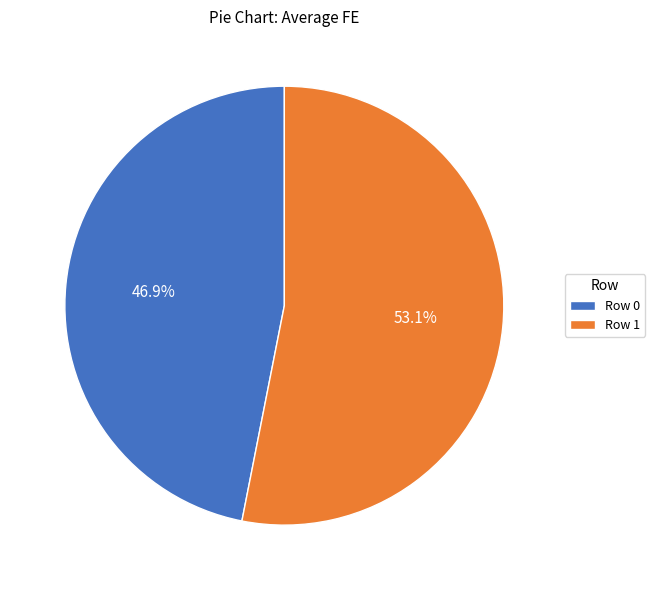

What percentage is the Row 1 slice, to the nearest percent?

53%